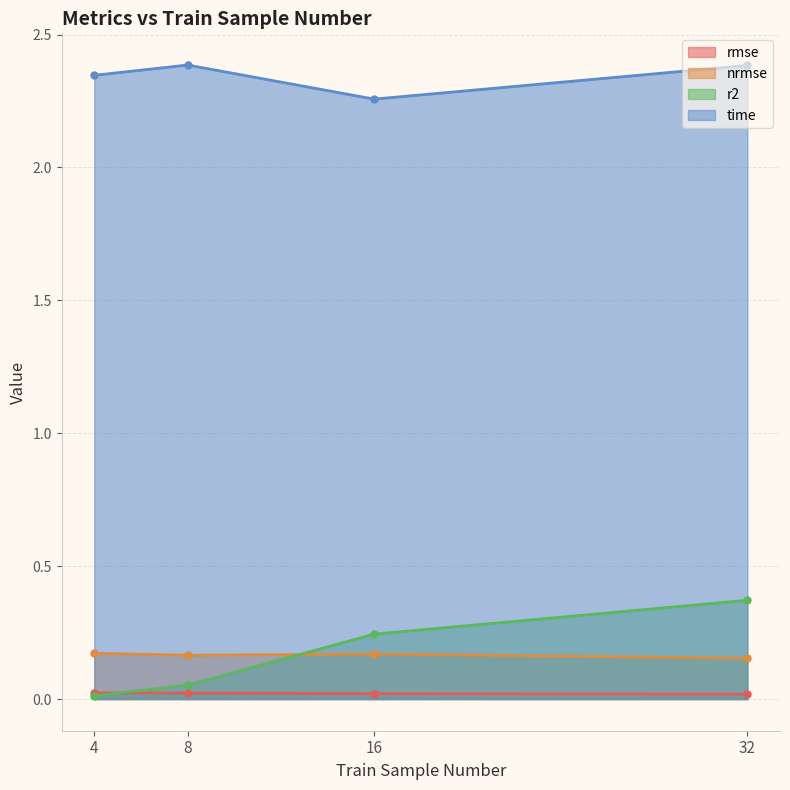

What is the greatest value displayed?

2.4